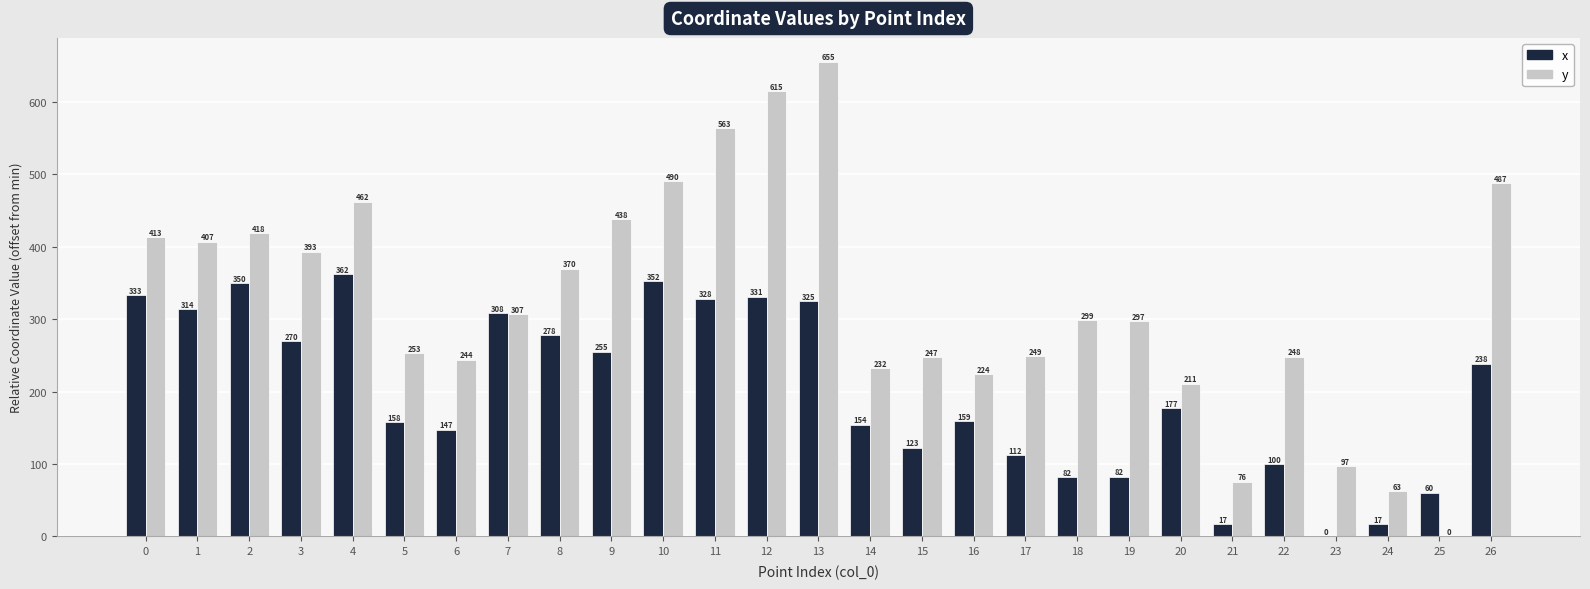

How many series are shown in this chart?

2